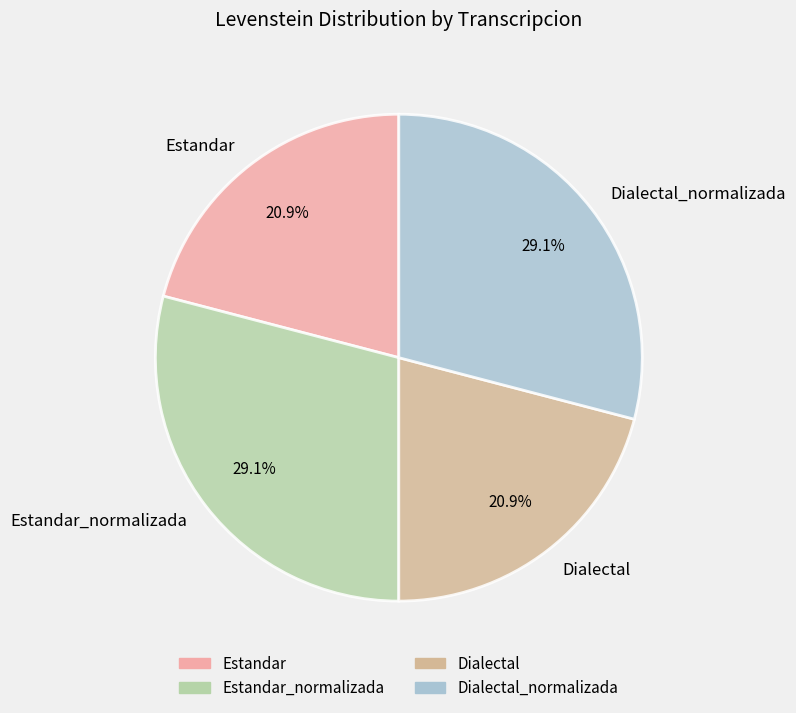

Do Dialectal_normalizada and Estandar_normalizada together represent more than half of the pie?

Yes